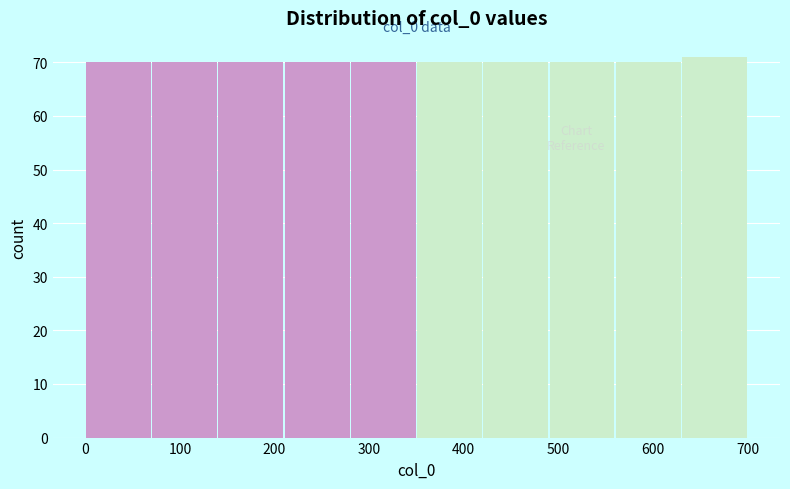

Which range on the x-axis has the tallest bar?

630 to 700